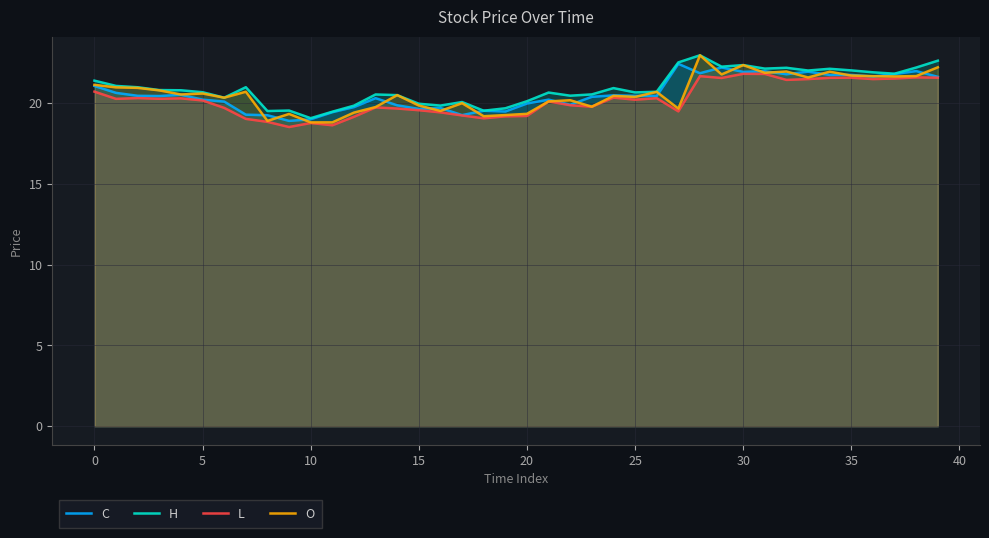

What is the total value across all series at 20?

78.6